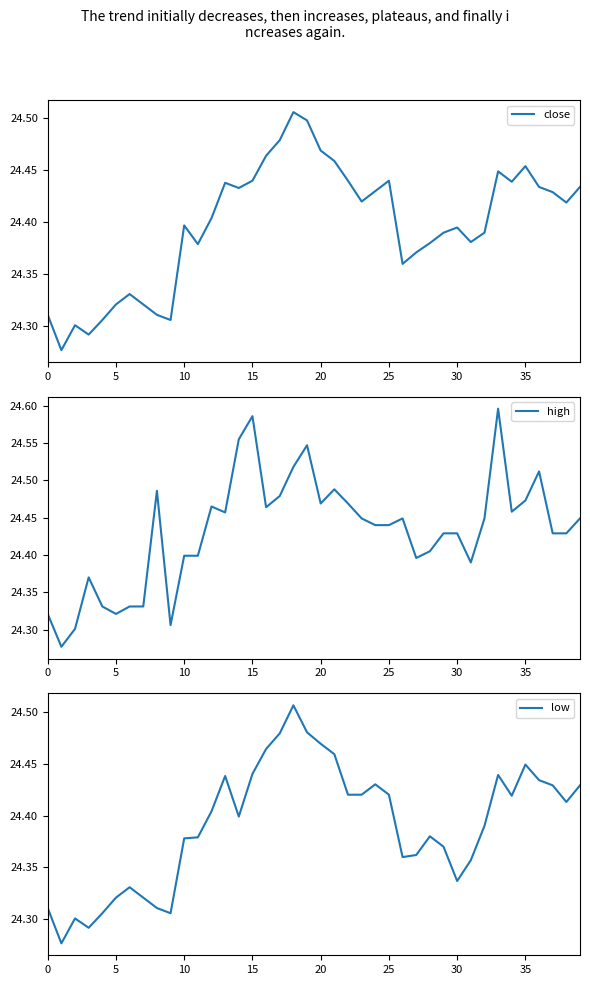

List the series in order of their overall mean, highest first.

high, close, low